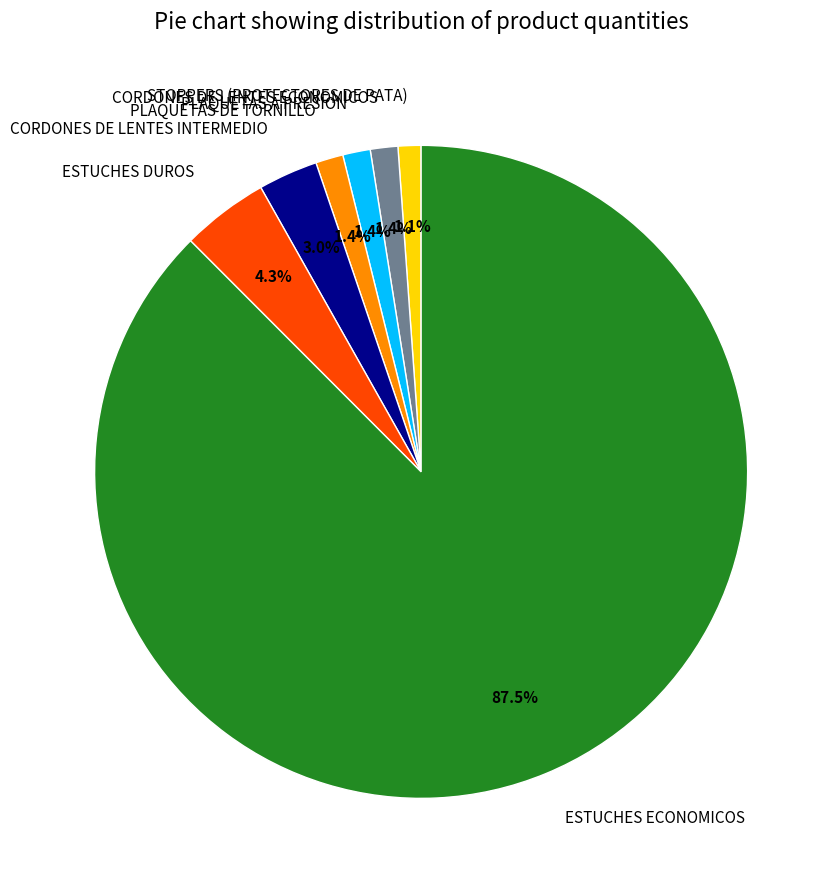

To the nearest percent, what is the difference between the largest and smallest slice percentages?

86%